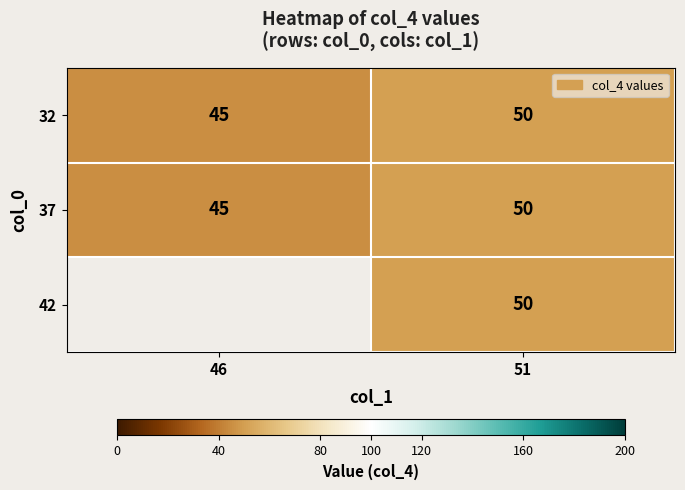

What is the sum of all 32 values?

95